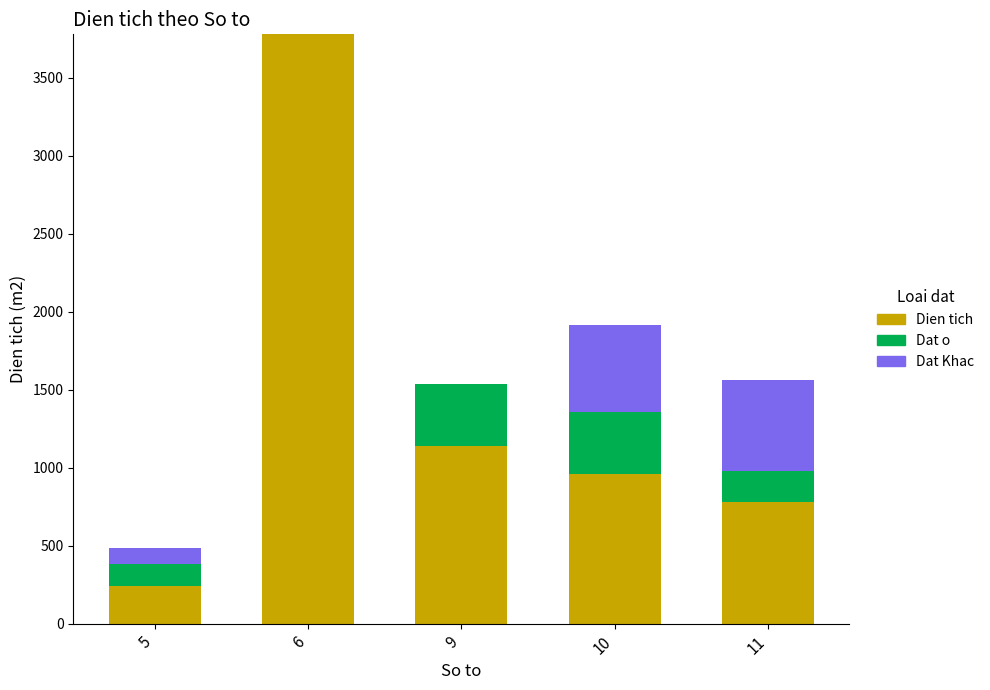

At which category is the sum across all series the highest?

6